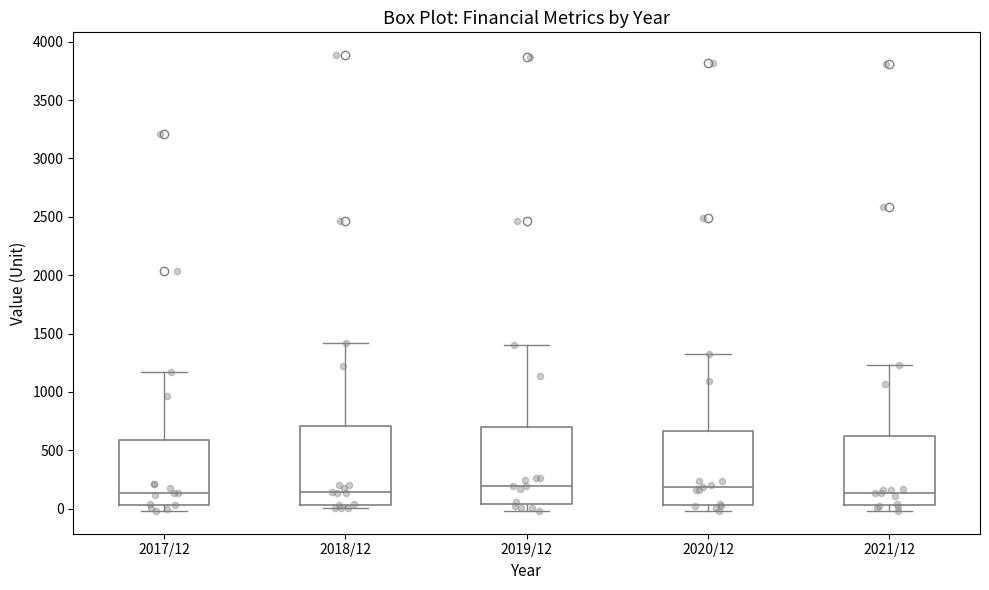

Reading left to right, read every box against the y-axis: the position of its median line, the range the box covers, and the ends of its whiskers. The values are not printed on the chart, so give them approximately, as read against the axis.

2017/12: median 150, box 50 to 600, whiskers 0 to 1150
2018/12: median 150, box 50 to 700, whiskers 0 to 1400
2019/12: median 200, box 50 to 700, whiskers 0 to 1400
2020/12: median 200, box 50 to 650, whiskers 0 to 1350
2021/12: median 150, box 50 to 600, whiskers 0 to 1250